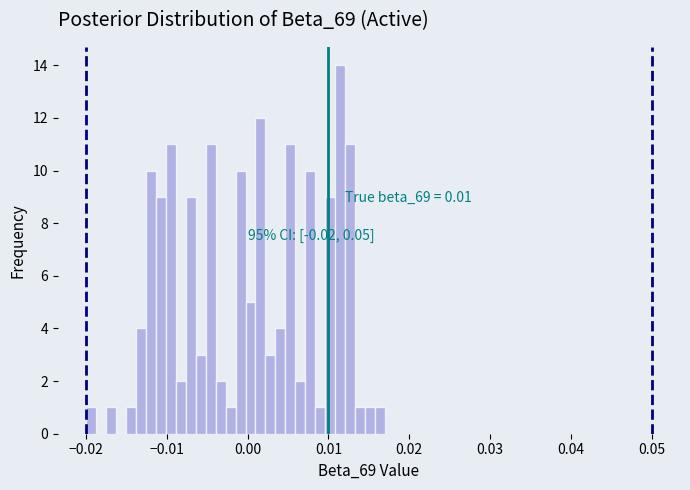

Around what value on the x-axis is the tallest bar? Give the approximate position of its centre, as read against the axis.

0.011